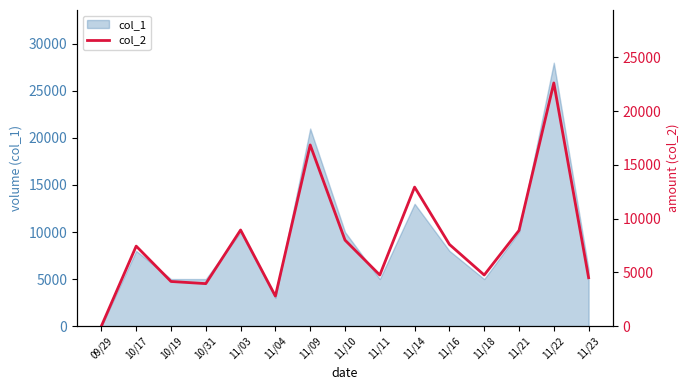

What is the change in value from 11/03 to 11/04?

-6150